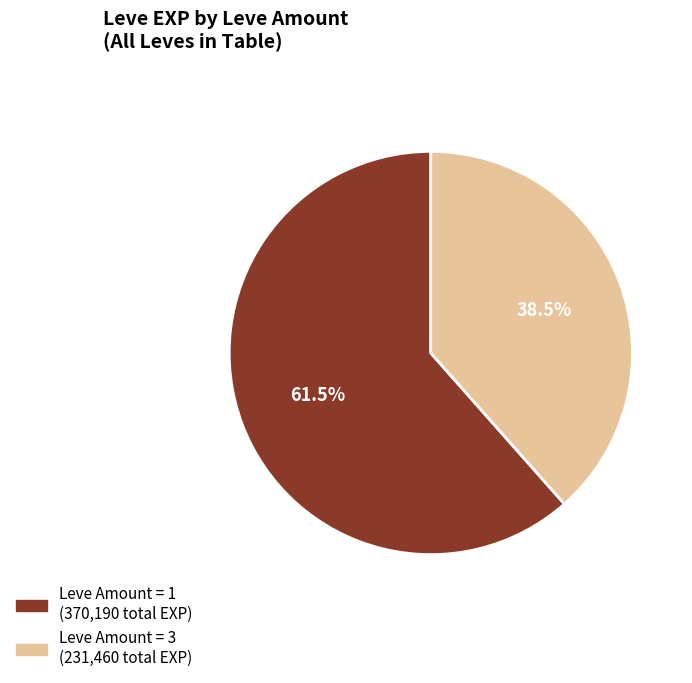

Is there any slice that represents more than half of the pie?

Yes